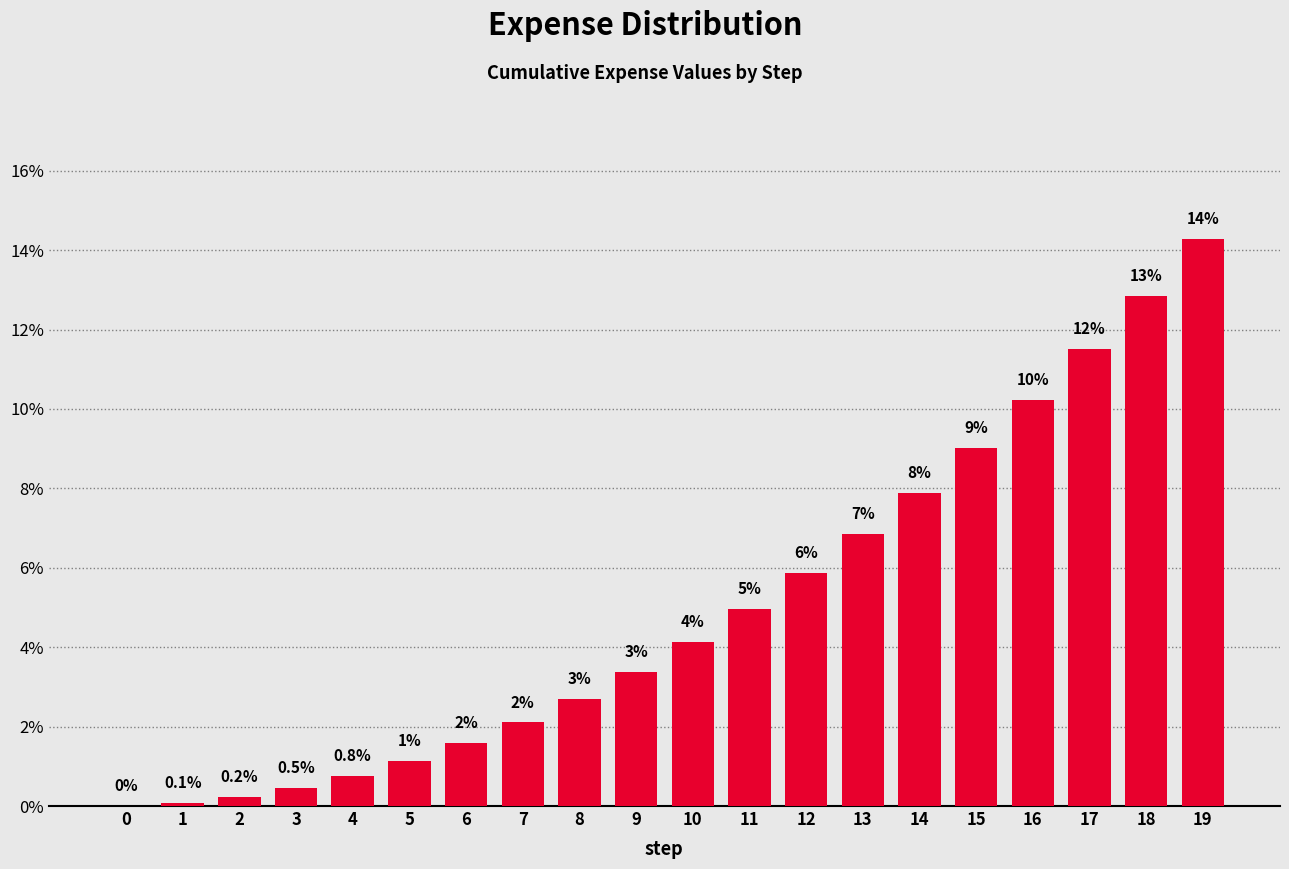

Are the bars horizontal?

No